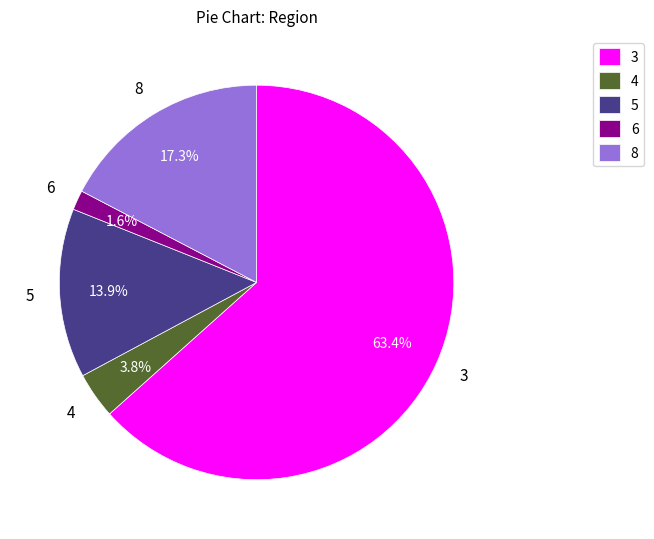

Combined, do 8 and 5 account for over 50%?

No